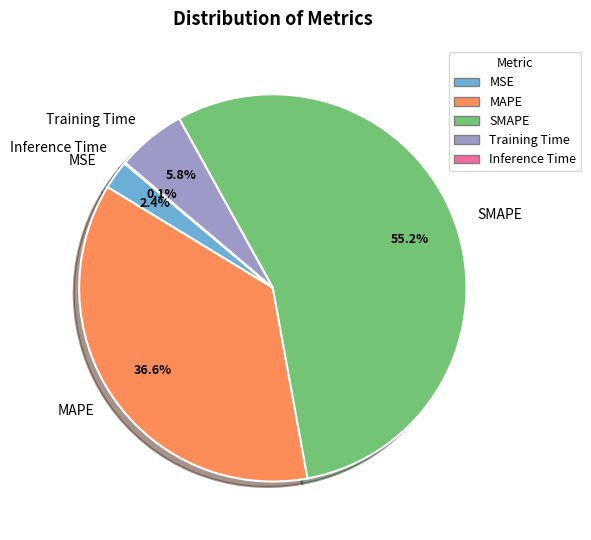

What percentage is NOT represented by MAPE?

63.4%